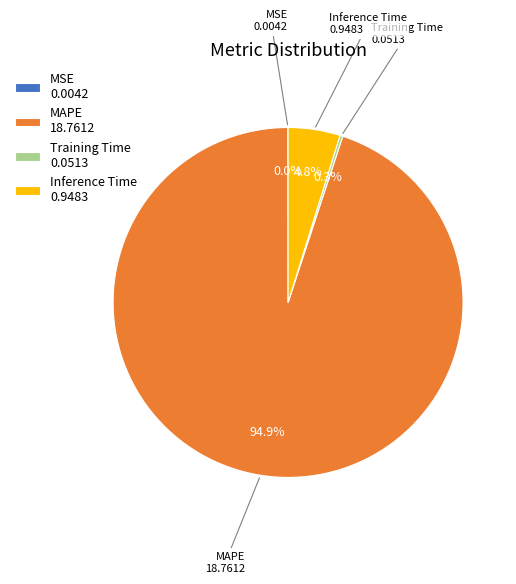

What is the largest slice in the pie chart?

MAPE